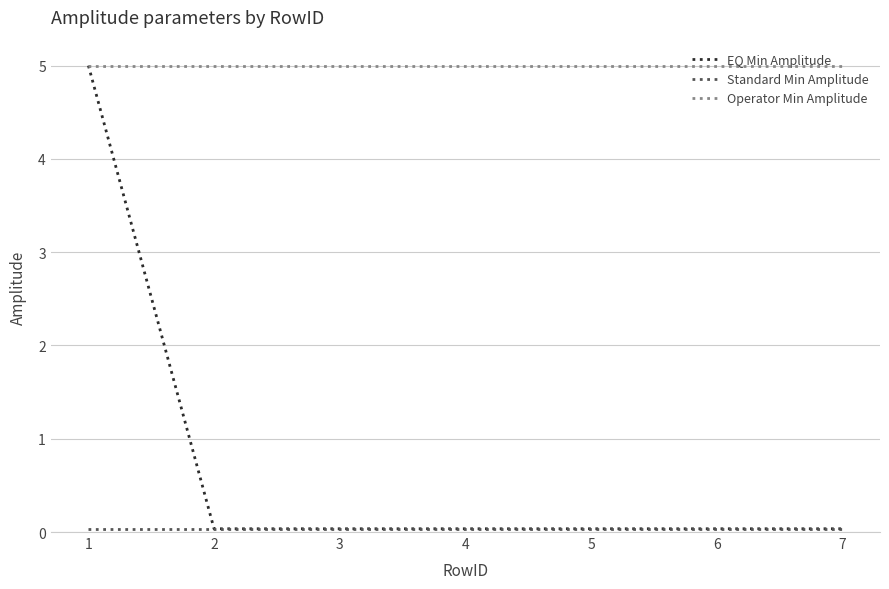

What is the spread (max minus min) of values at 3?

5.0